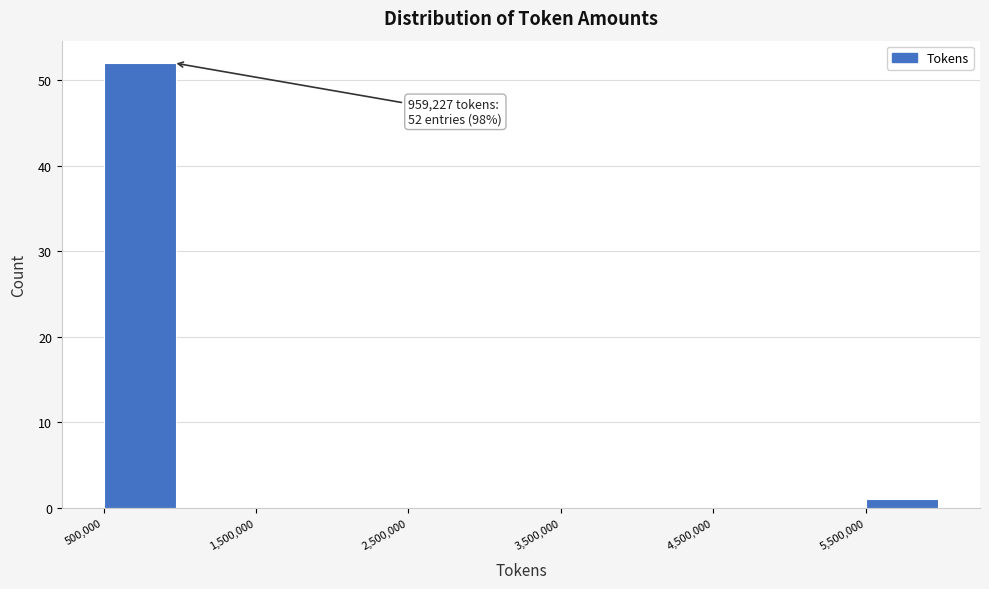

Which range on the x-axis has the tallest bar?

500000 to 1000000